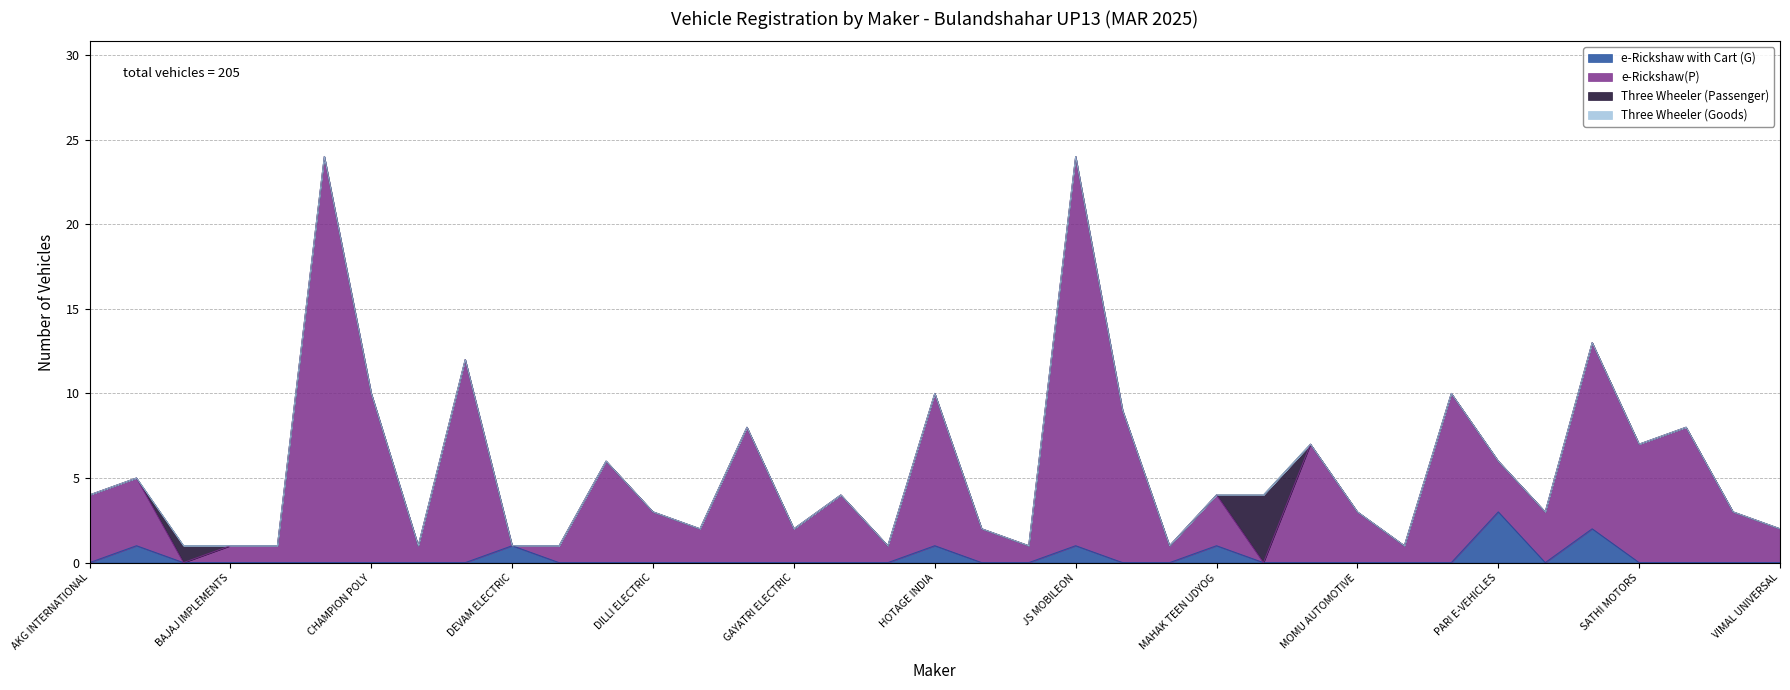

The value of e-Rickshaw with Cart (G) at DEVAM ELECTRIC is 2. True or false?

False